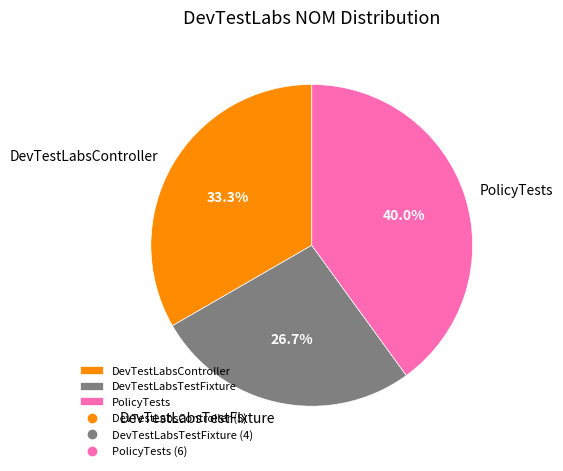

Do DevTestLabsTestFixture and PolicyTests together represent more than half of the pie?

Yes